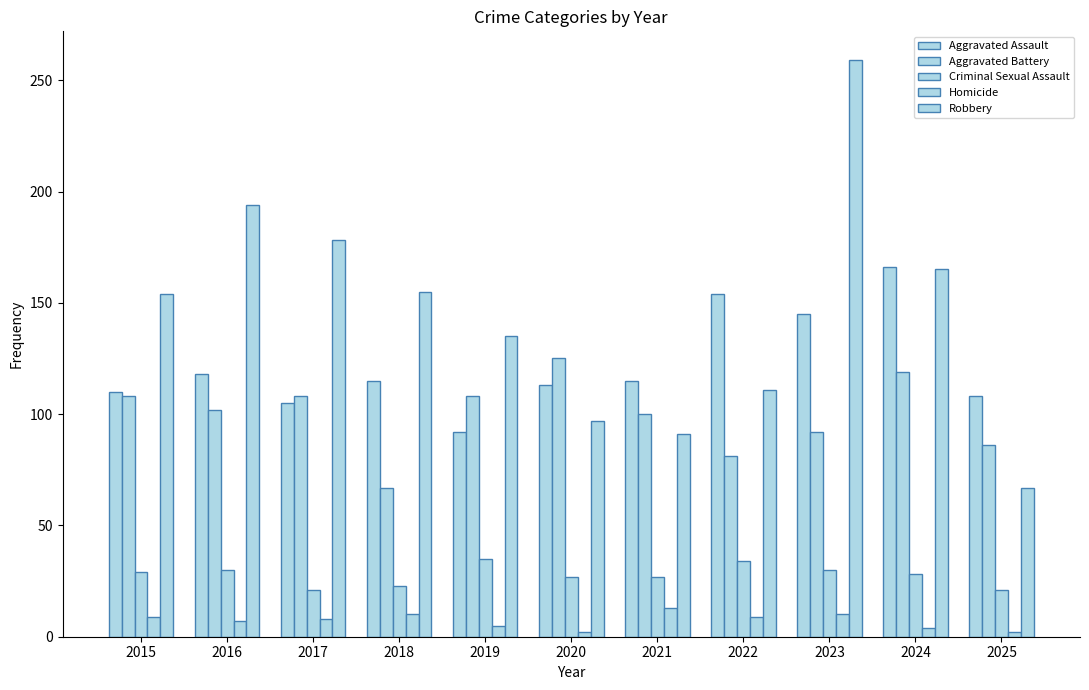

What is the value of the Robbery bar at the 3rd from the left?

178